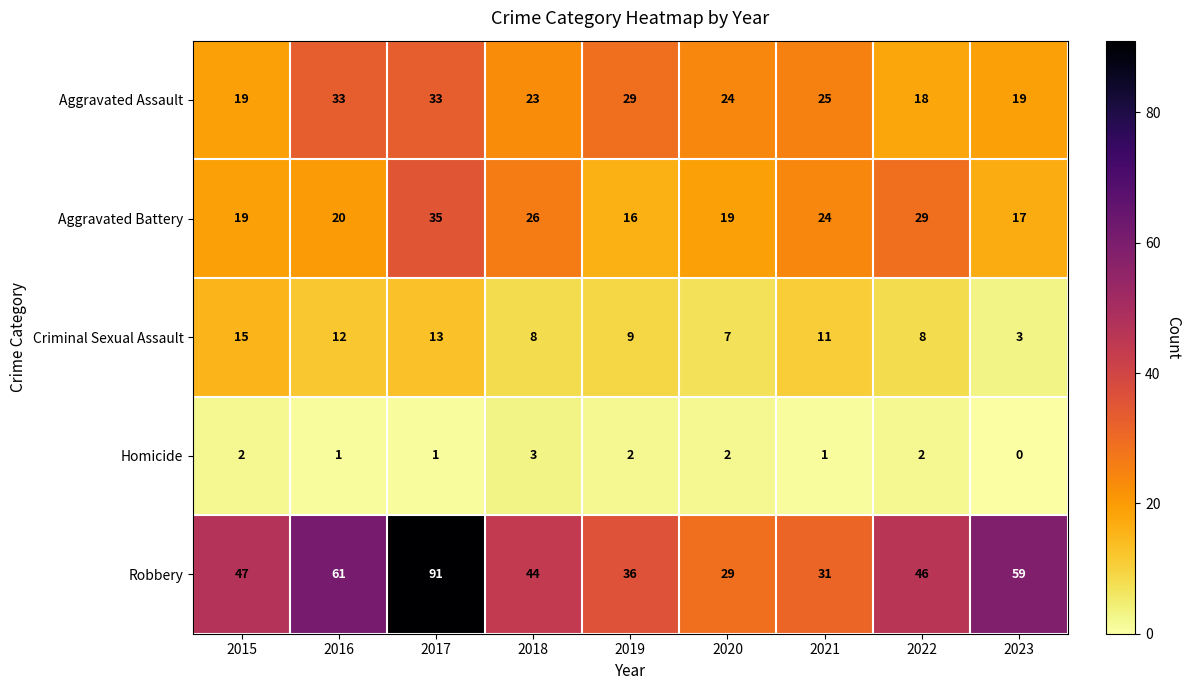

How many values in the Aggravated Assault series are below 24?

4